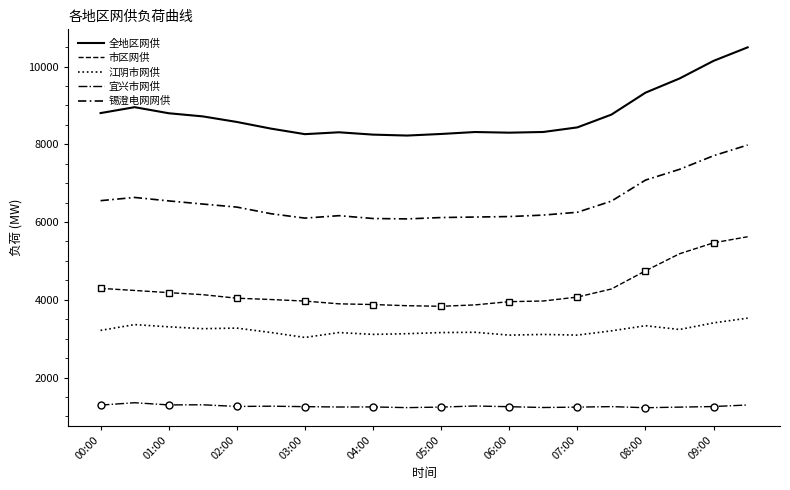

How many lines are shown in the chart?

5